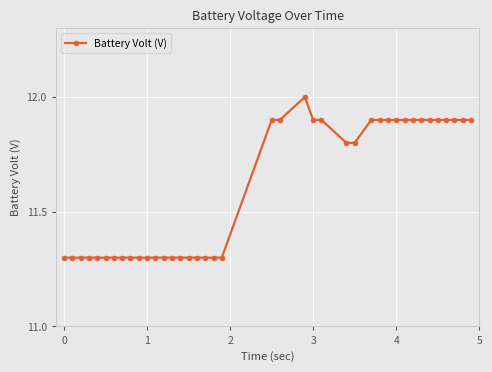

What is the maximum value shown in the chart?

12.0